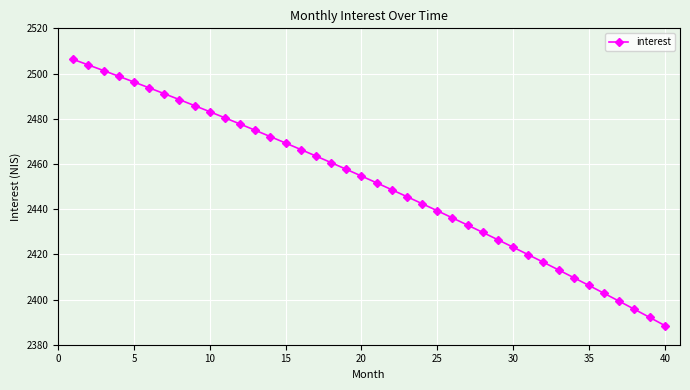

What is the value of the 22nd point from the left?

2448.6